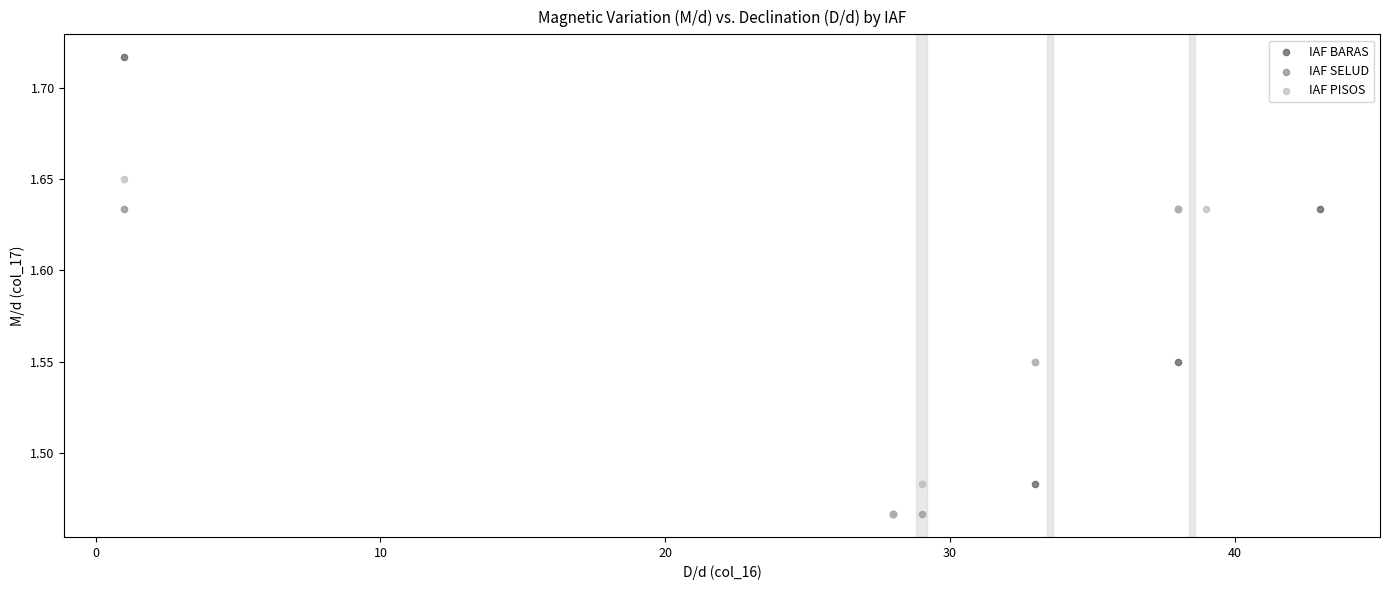

Which series reaches the maximum Y coordinate?

IAF BARAS